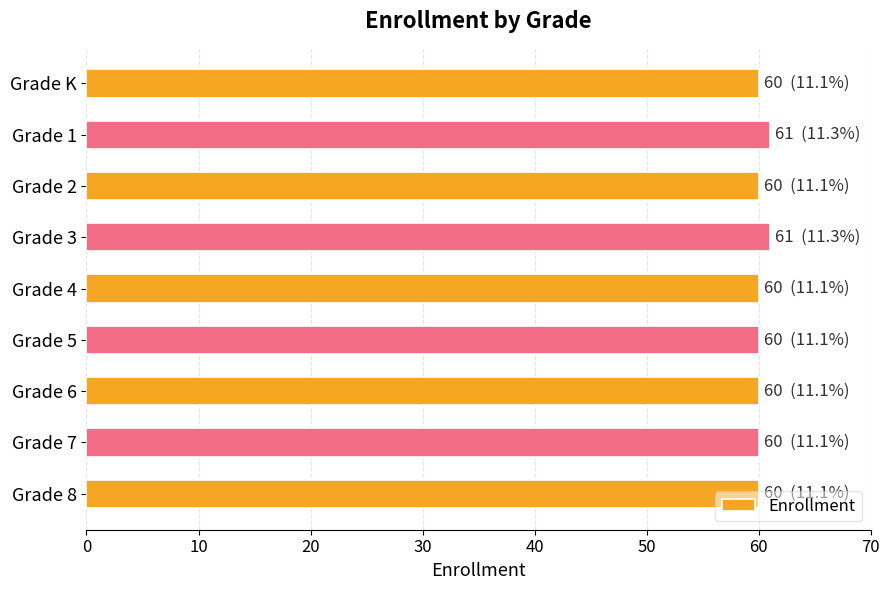

How many bars are there in total?

9